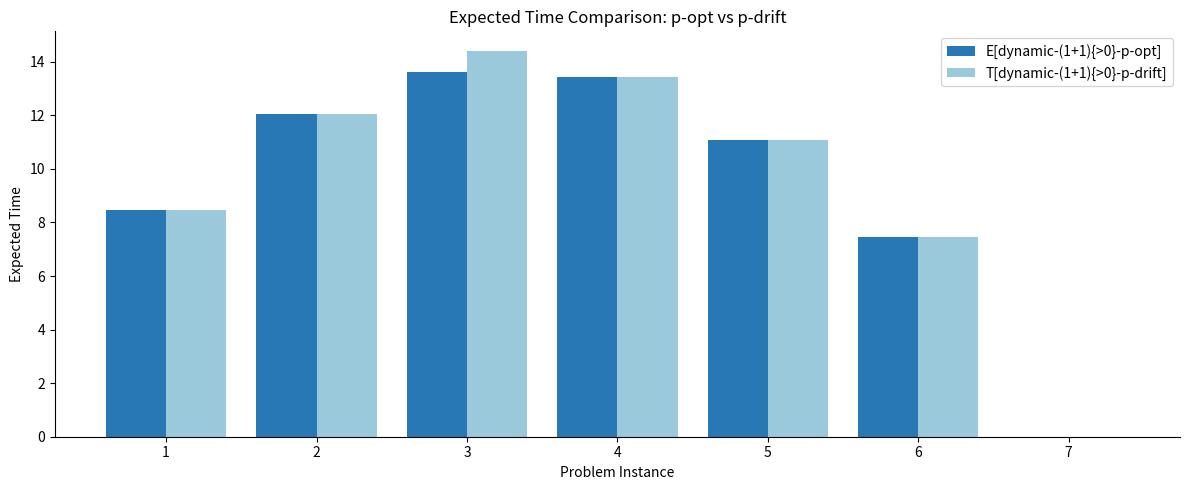

At which label is T[dynamic-(1+1){>0}-p-drift] closest to 7?

6